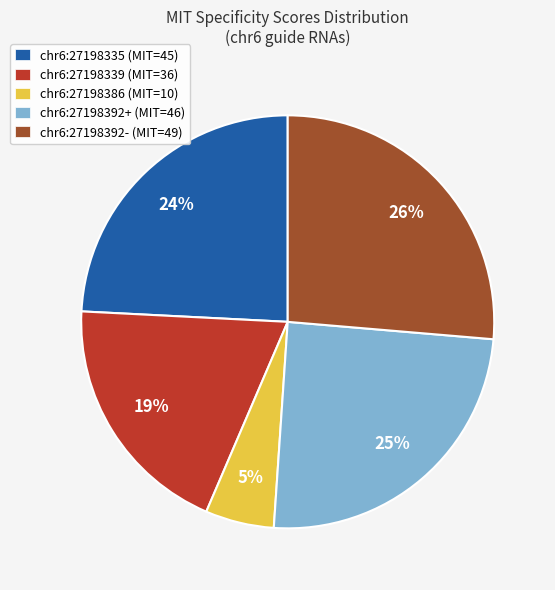

Is it true that chr6:27198392- (MIT=49) is 26% of the pie?

True